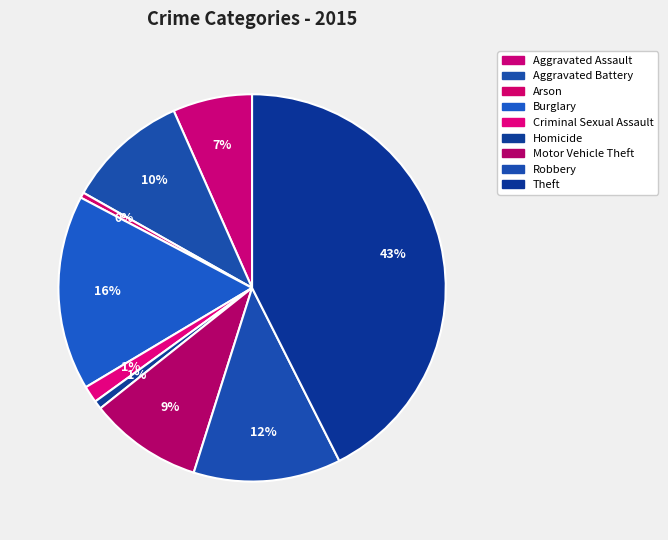

Which category has the smallest portion of the pie?

Arson